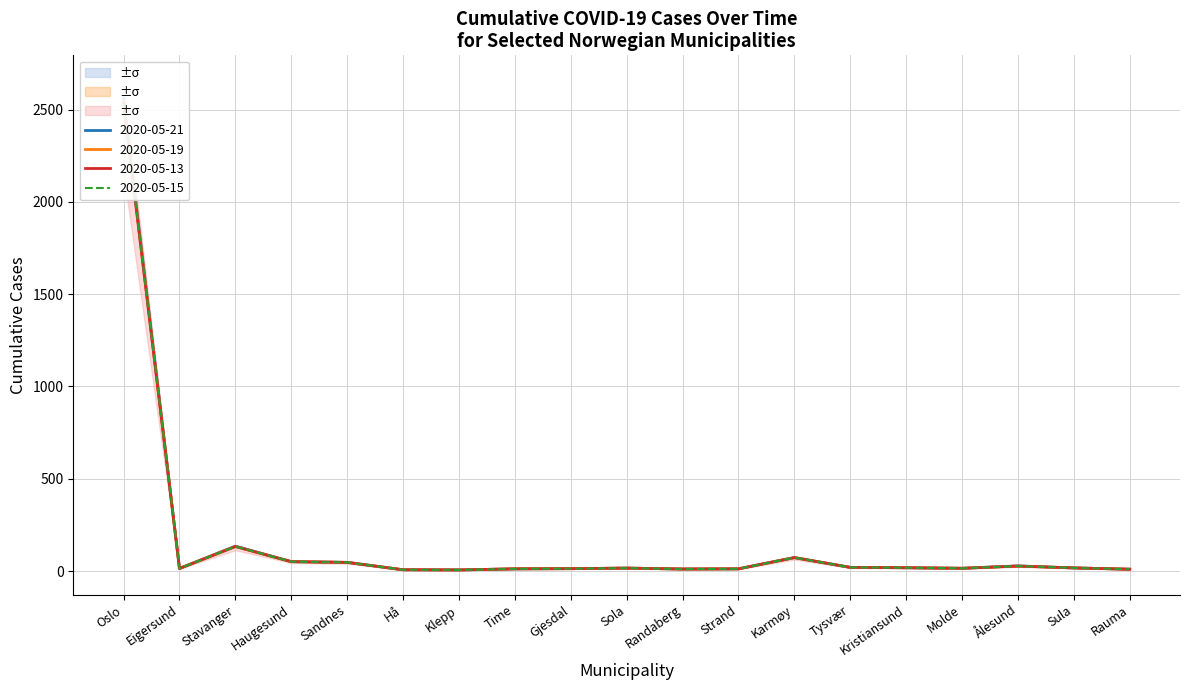

Reading left to right, what are all the values shown in this chart?

2020-05-13: Oslo=2534	Eigersund=14	Stavanger=133	Haugesund=51	Sandnes=47	Hå=7	Klepp=6	Time=12	Gjesdal=13	Sola=16	Randaberg=11	Strand=12	Karmøy=73	Tysvær=20	Kristiansund=18	Molde=15	Ålesund=27	Sula=17	Rauma=10
2020-05-15: Oslo=2540	Eigersund=14	Stavanger=133	Haugesund=51	Sandnes=47	Hå=7	Klepp=6	Time=12	Gjesdal=13	Sola=16	Randaberg=11	Strand=12	Karmøy=73	Tysvær=20	Kristiansund=18	Molde=15	Ålesund=27	Sula=17	Rauma=10
2020-05-19: Oslo=2544	Eigersund=14	Stavanger=133	Haugesund=51	Sandnes=47	Hå=7	Klepp=6	Time=12	Gjesdal=13	Sola=16	Randaberg=11	Strand=12	Karmøy=73	Tysvær=20	Kristiansund=18	Molde=15	Ålesund=27	Sula=17	Rauma=10
2020-05-21: Oslo=2560	Eigersund=14	Stavanger=135	Haugesund=51	Sandnes=47	Hå=7	Klepp=6	Time=12	Gjesdal=13	Sola=16	Randaberg=11	Strand=12	Karmøy=73	Tysvær=20	Kristiansund=18	Molde=15	Ålesund=28	Sula=17	Rauma=10